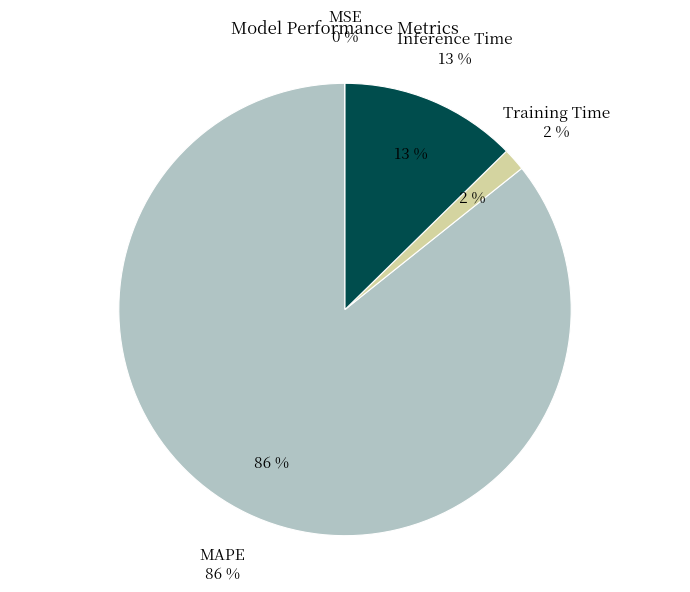

Which slice is the smallest?

MSE